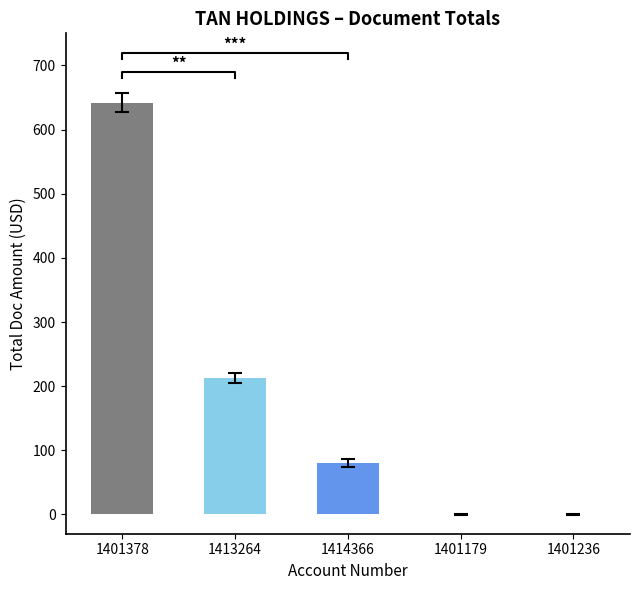

List the labels in order of value, largest first.

1401378, 1413264, 1414366, 1401179, 1401236